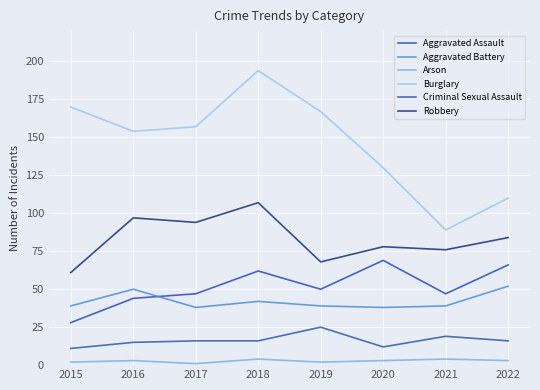

The value of Criminal Sexual Assault at 2018 is 16. True or false?

True